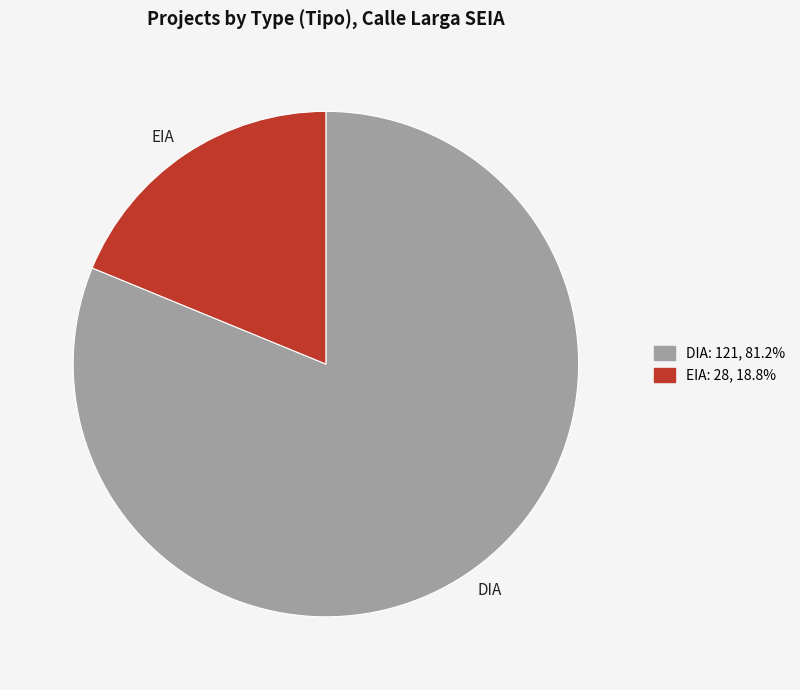

True or false: DIA accounts for 81% of the total.

True